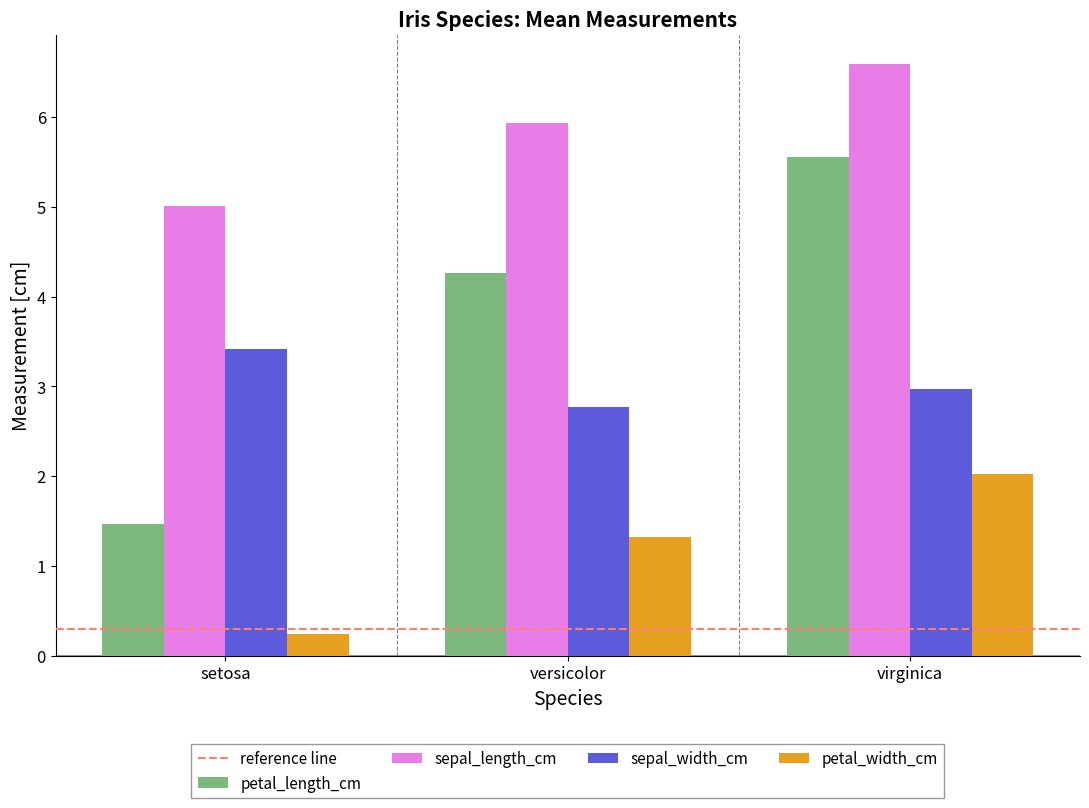

How many bars are there in total?

12